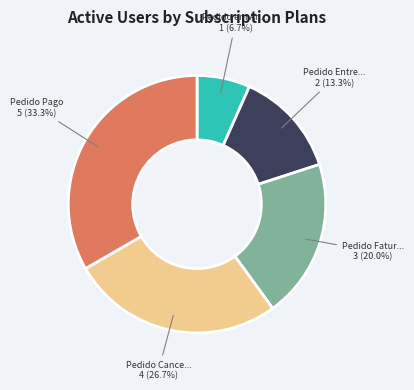

Is there a majority slice in this chart?

No